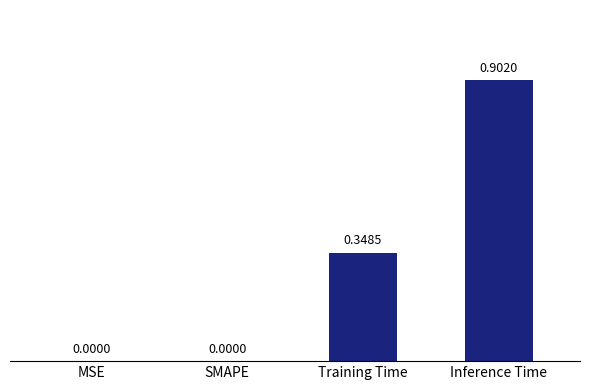

Are the bars horizontal?

No